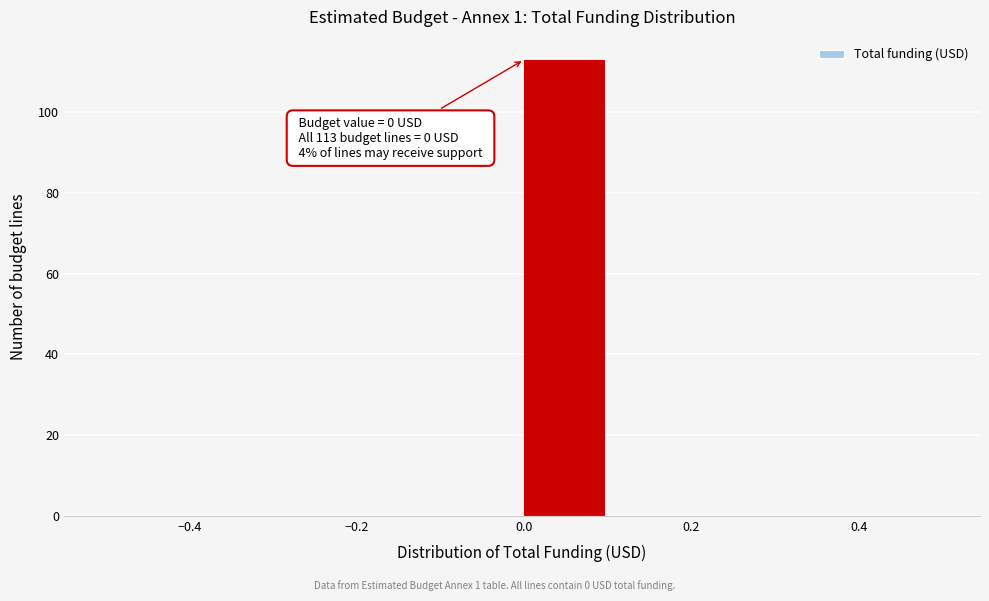

Over which range of the x-axis is the bar tallest?

0.0 to 0.1